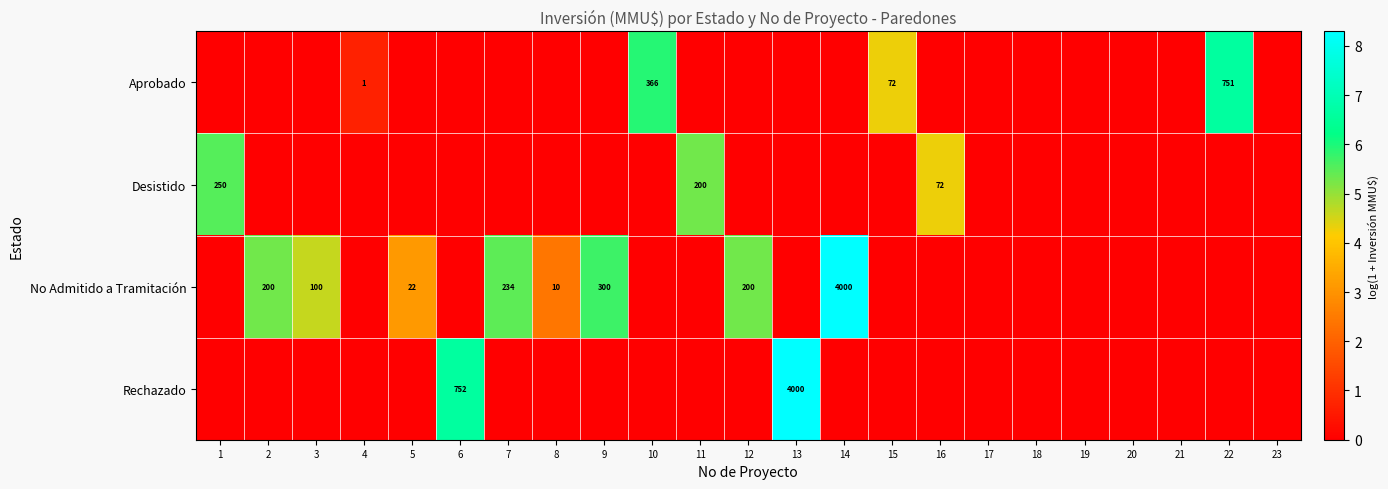

True or false: Rechazado has a value of 752 at 6.

True